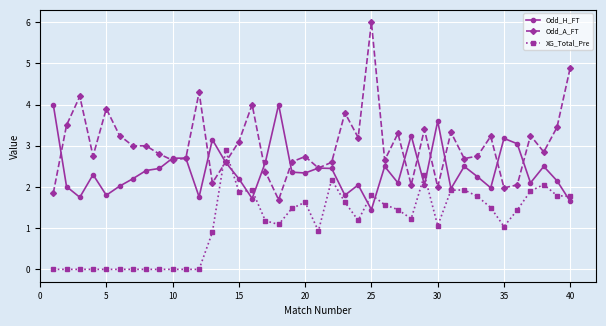

At how many categories does at least one series exceed 5?

1